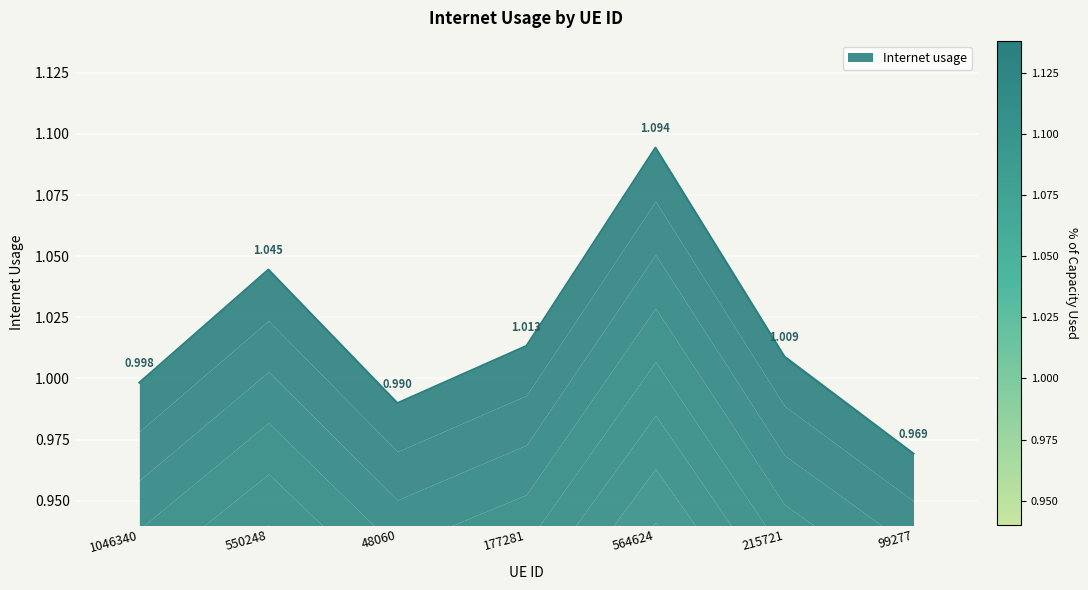

How many categories are shown in the chart?

7